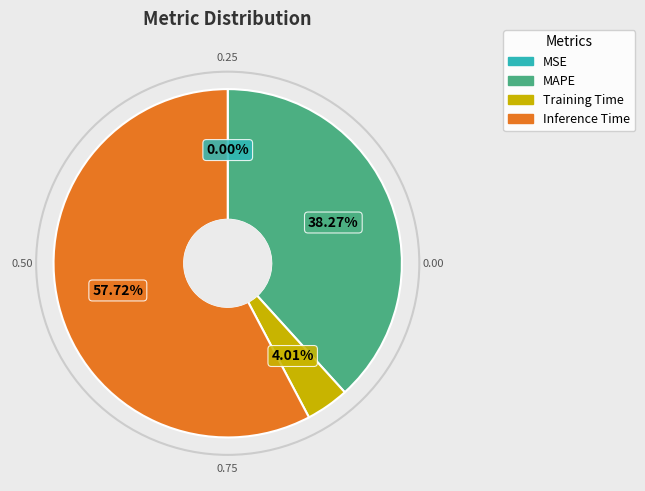

Is there a majority slice in this chart?

Yes